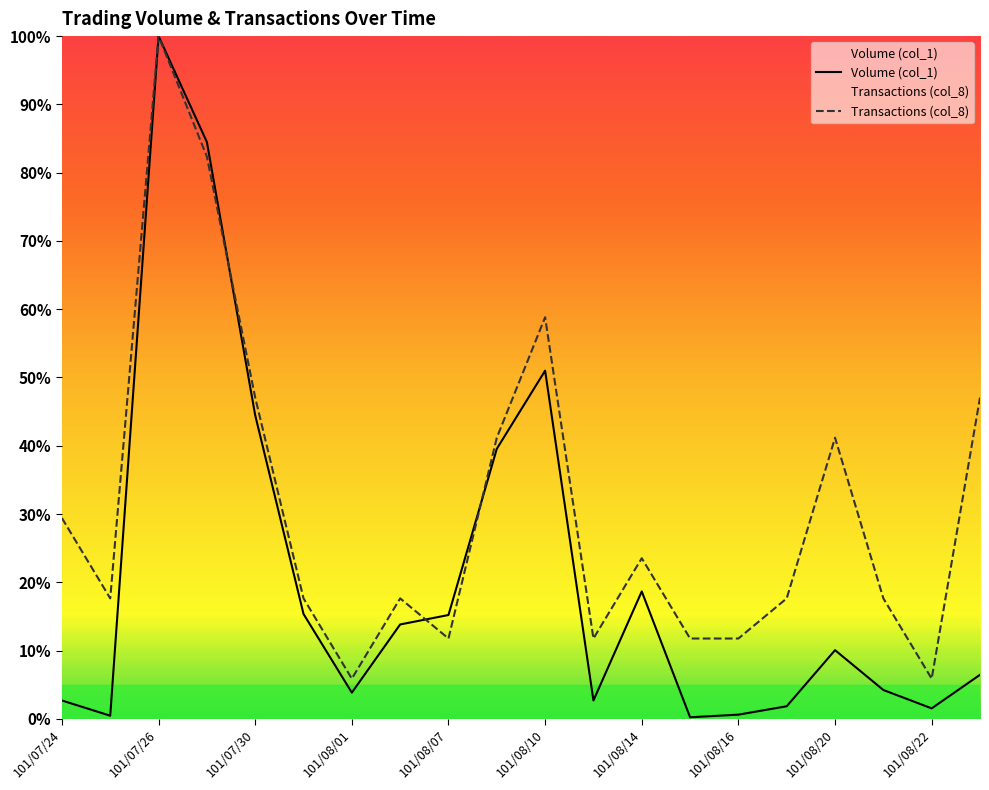

How many values in the Volume (col_1) series are below 10?

10